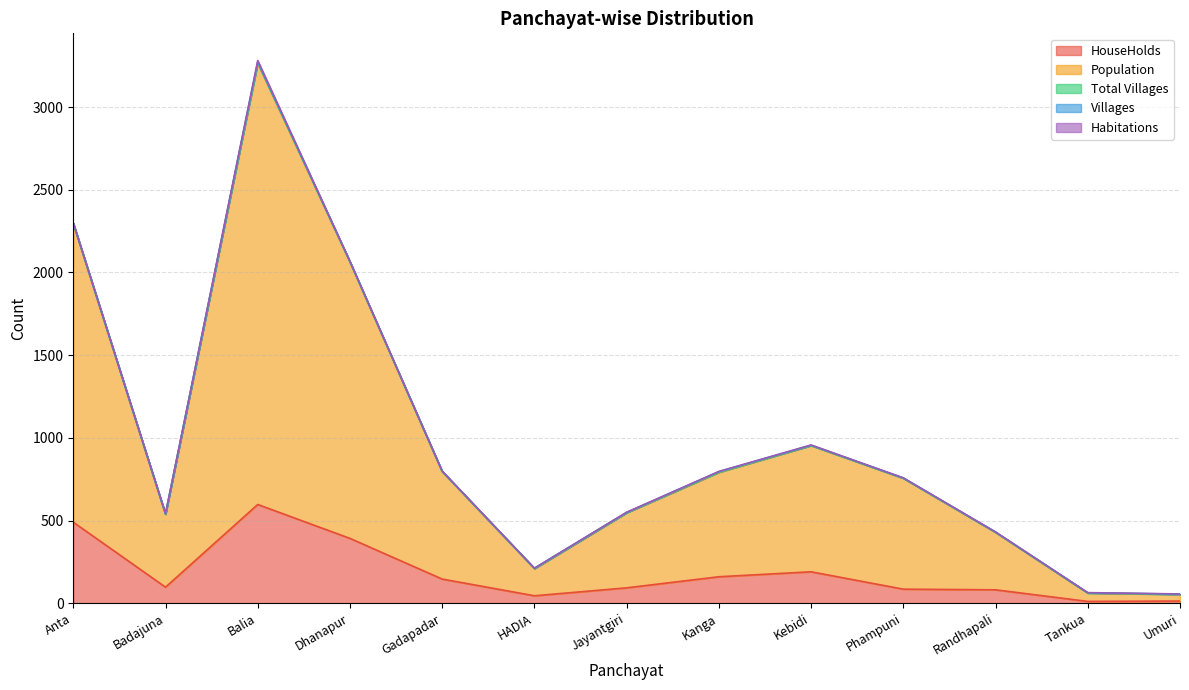

True or false: HouseHolds and Total Villages intersect in this chart.

False